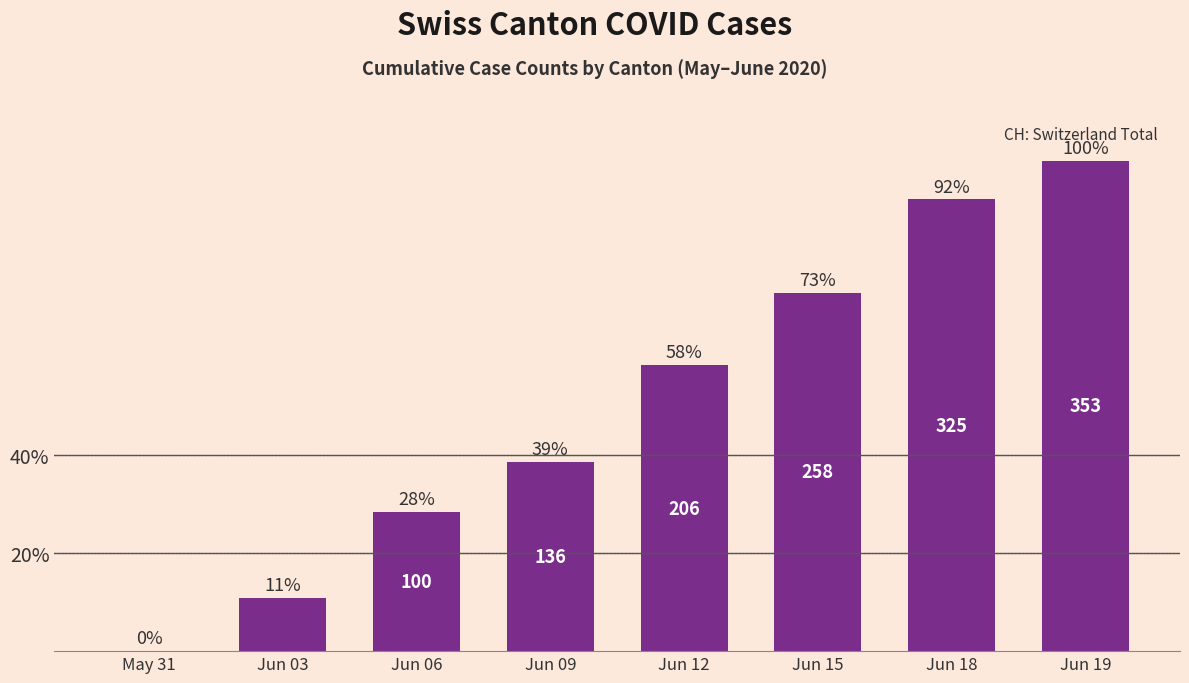

What is the sum of all values?

401.1